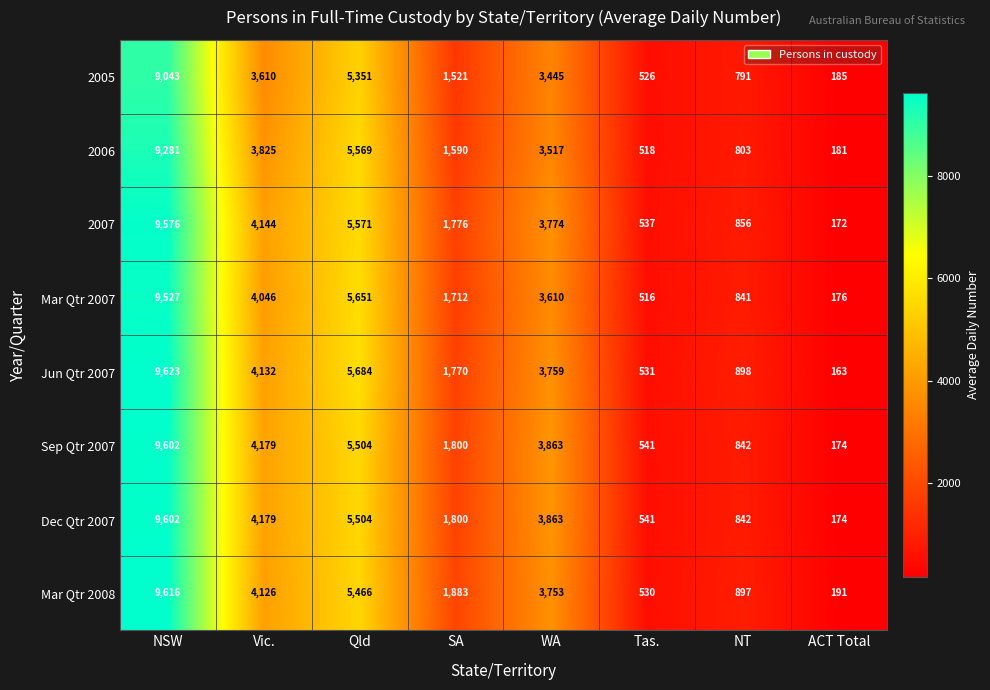

Where does the 2007 series first go above 3774?

NSW